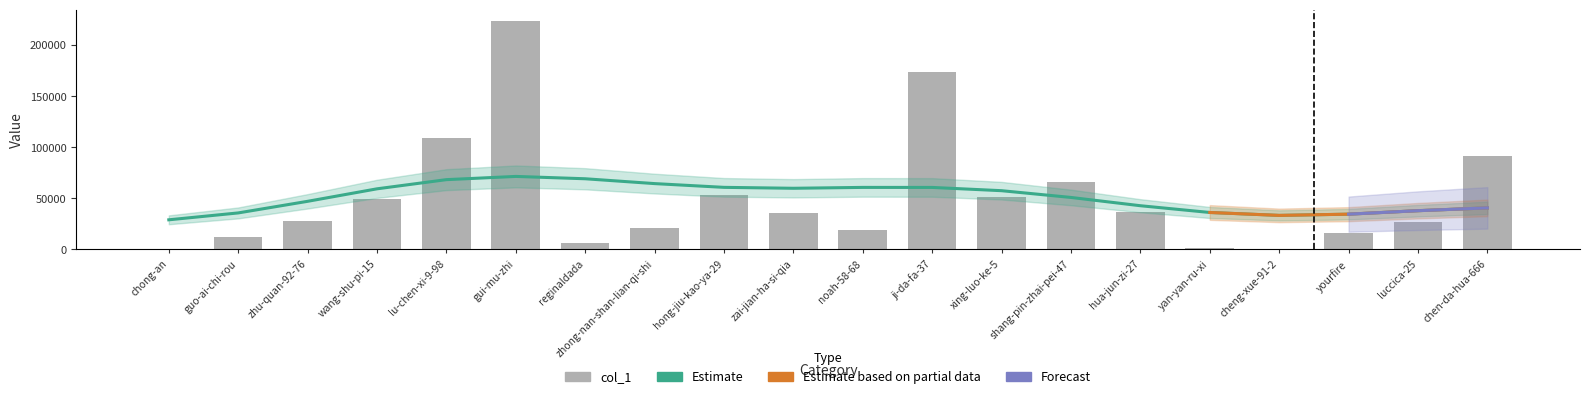

At which label does the data first exceed 35226?

wang-shu-pi-15